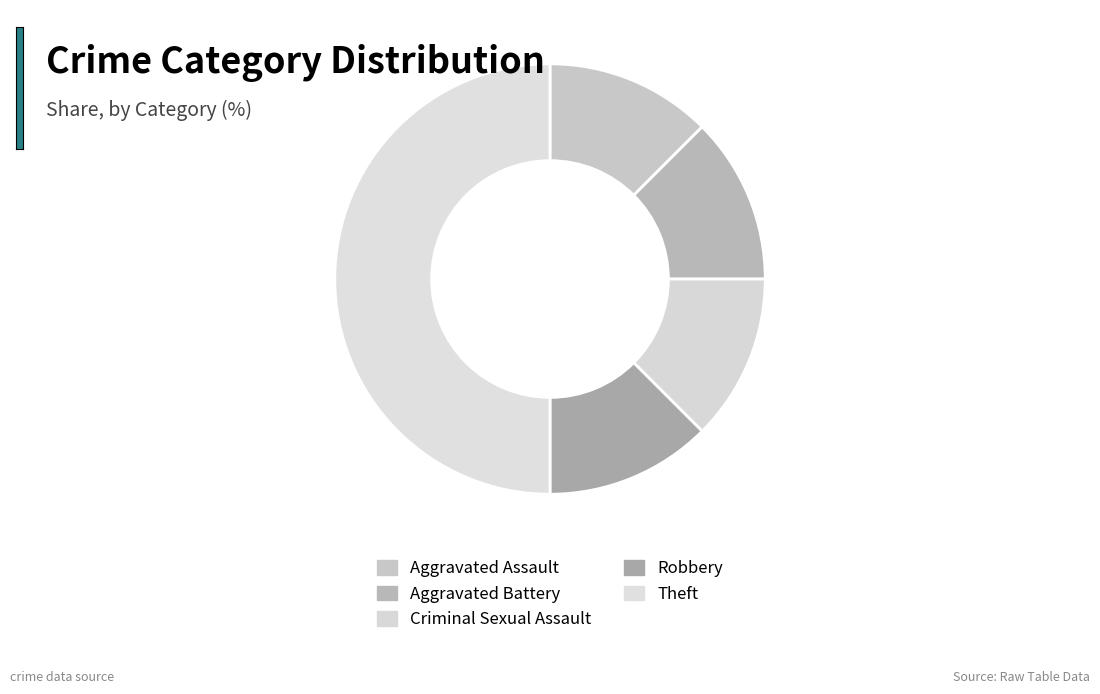

To the nearest percent, what is the combined percentage of Aggravated Assault and Criminal Sexual Assault?

25%